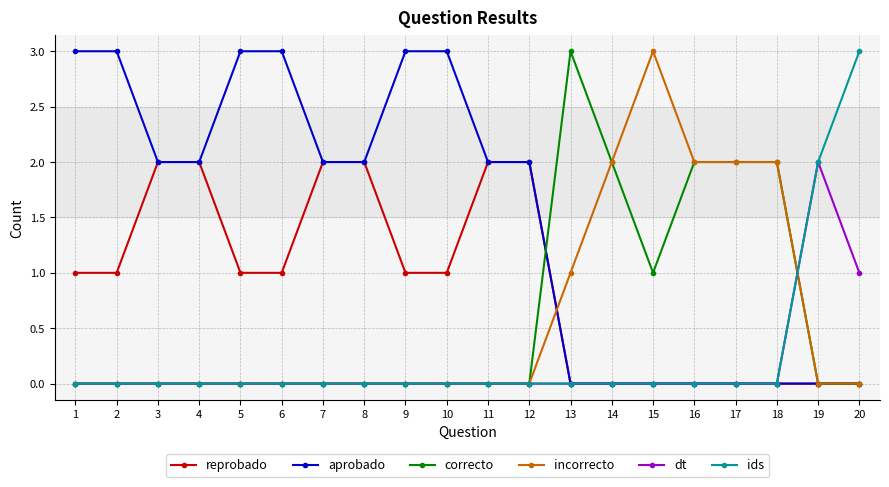

Between 10 and 17, which series saw the biggest shift?

aprobado